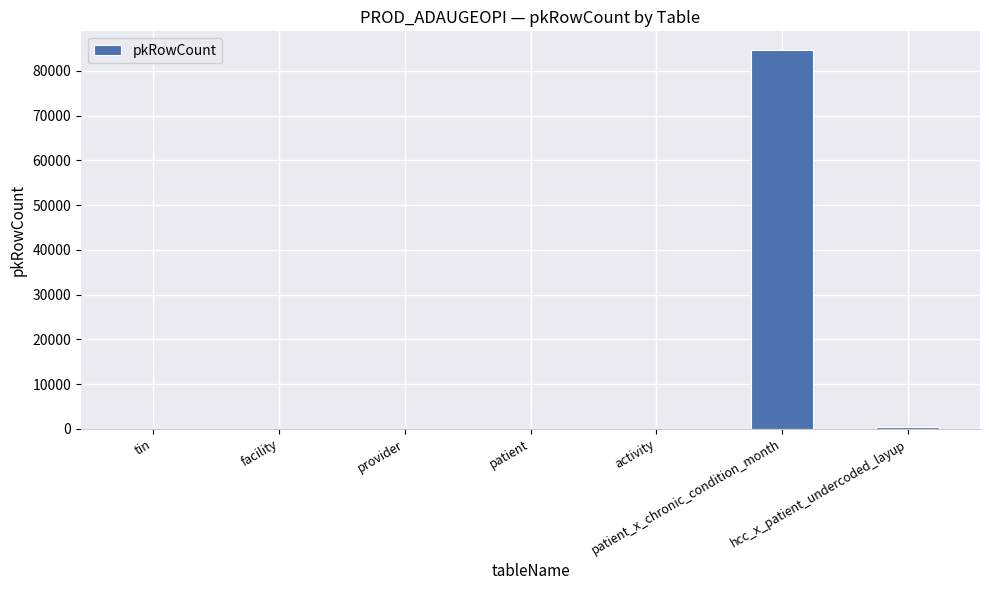

The chart shows a value of 464 at hcc_x_patient_undercoded_layup. True or false?

True